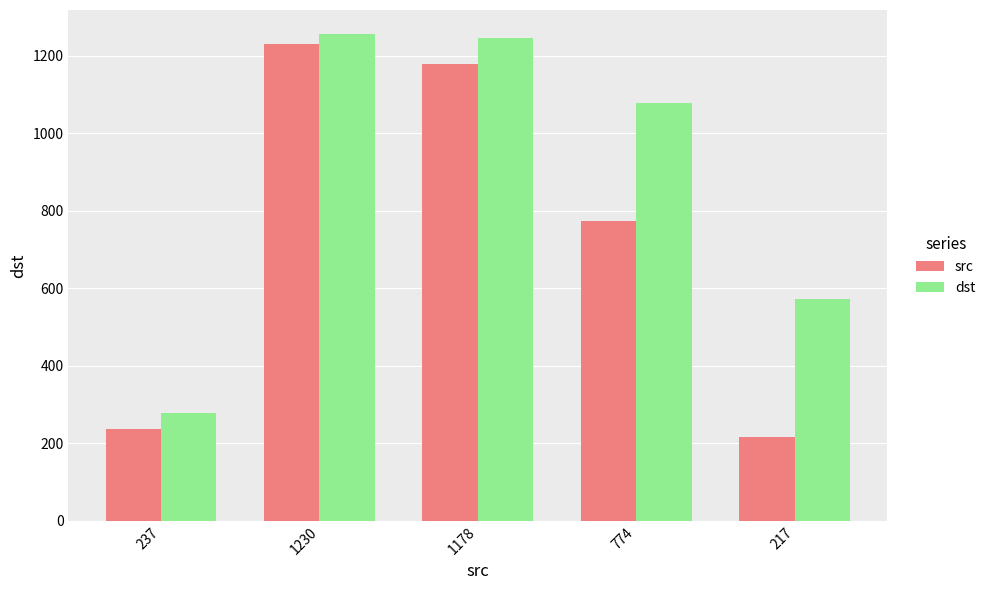

What are all the series names shown in the legend?

src, dst